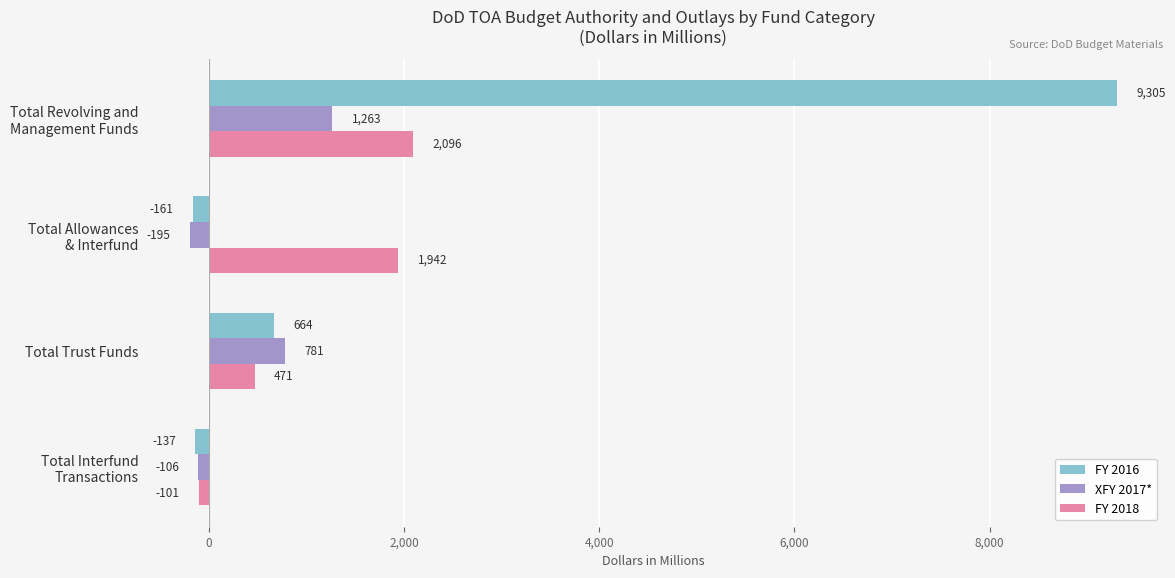

What is the difference between the maximum and second lowest values in the FY 2016 series?

9442